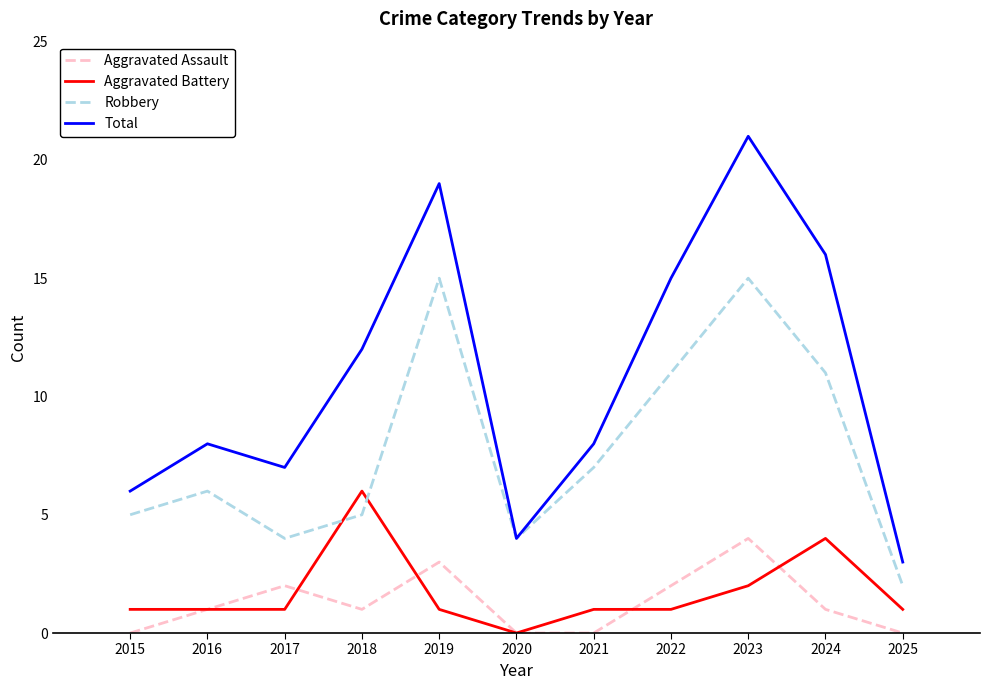

What is the approximate value of Robbery at 2023, to the nearest 10?

20